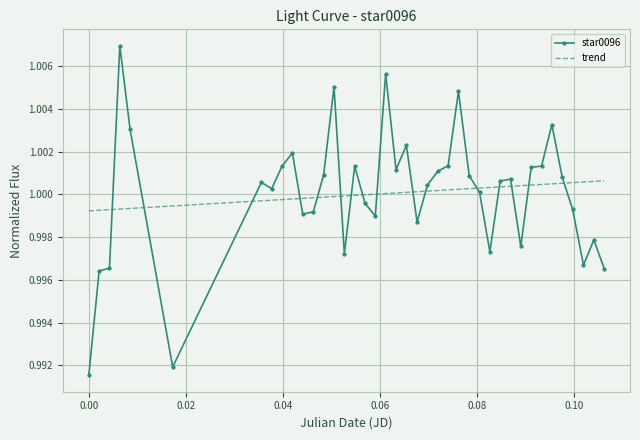

After their last crossing, which series has the higher values: star0096 or trend?

trend